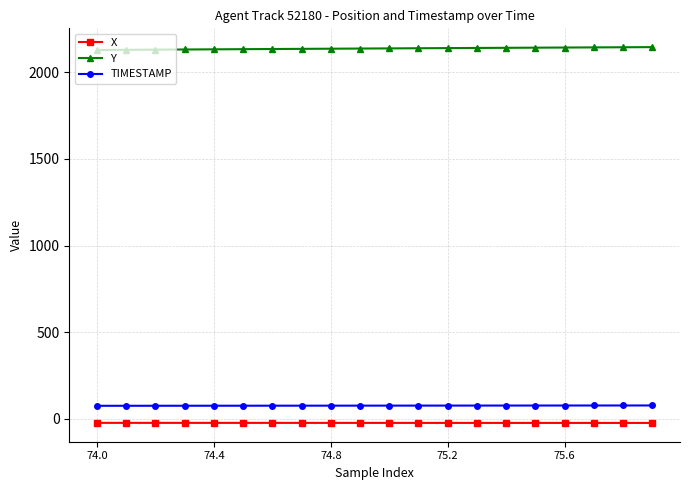

True or false: X and TIMESTAMP cross at least once.

False